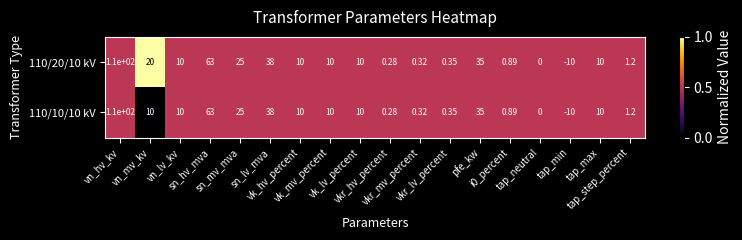

At which category is the sum across all series the highest?

vn_hv_kv